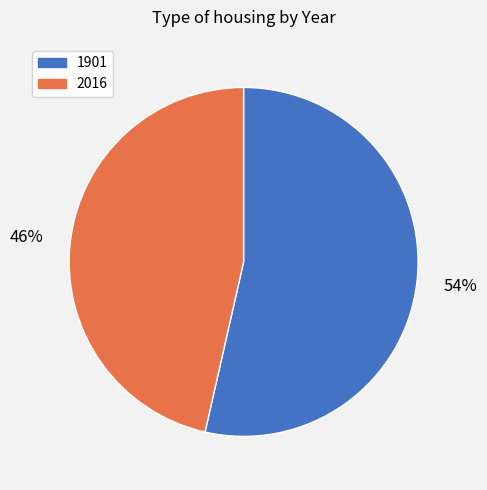

To the nearest percent, what portion does 2016 represent?

46%